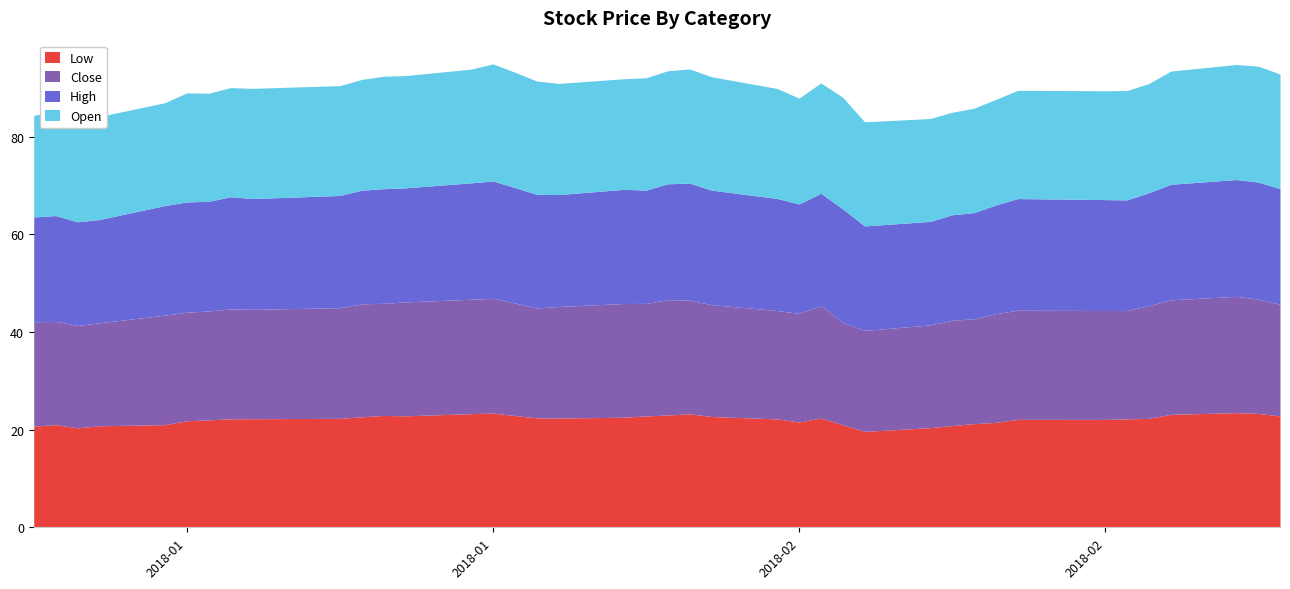

What is the sum of the Low values at 33 and 4?

43.1